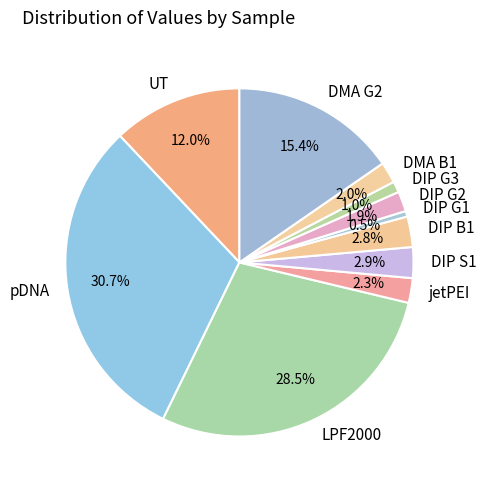

Which has a higher value, DIP G3 or DIP G1?

DIP G3